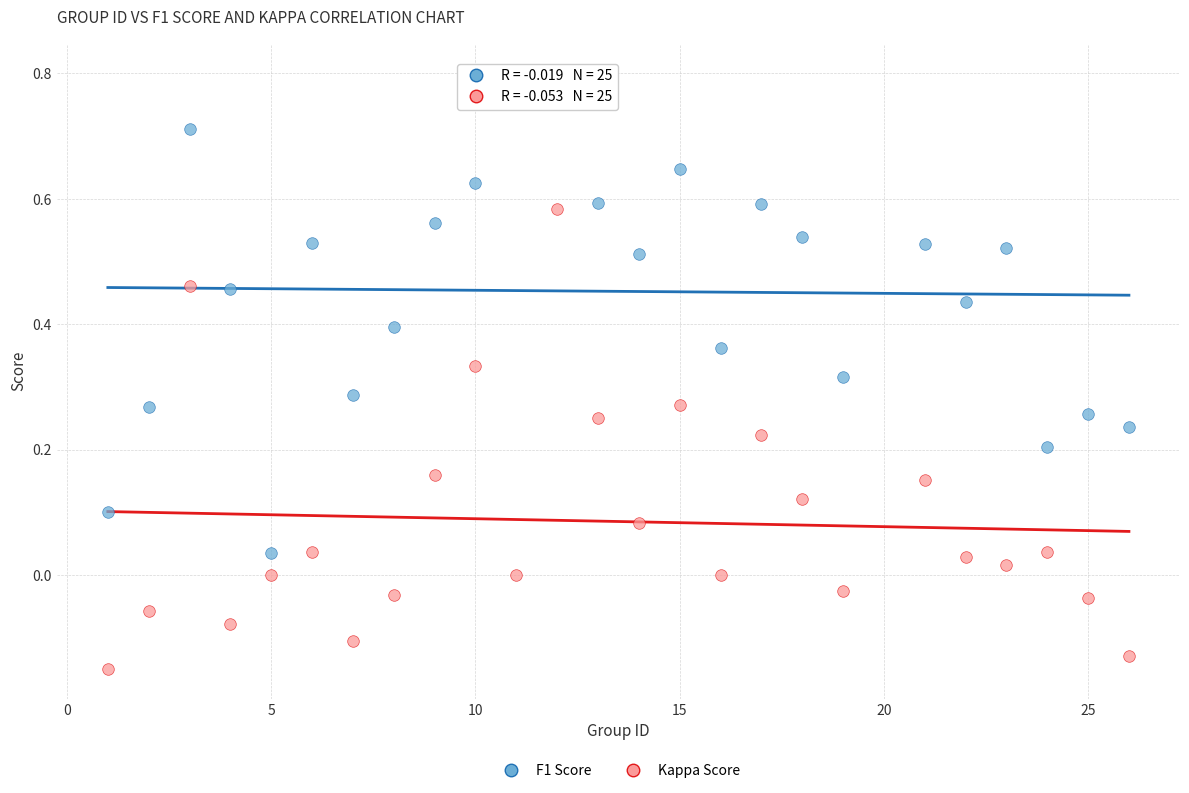

Across all data points, what is the range of X values (max minus min)?

25.0